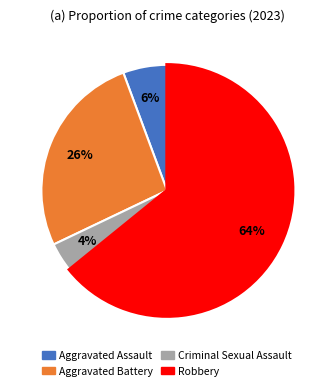

Which category has the biggest portion of the pie?

Robbery